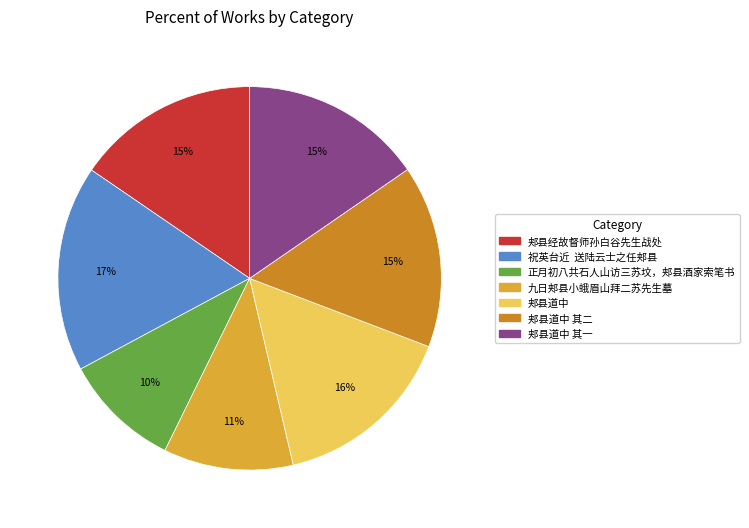

Does any single category account for the majority?

No